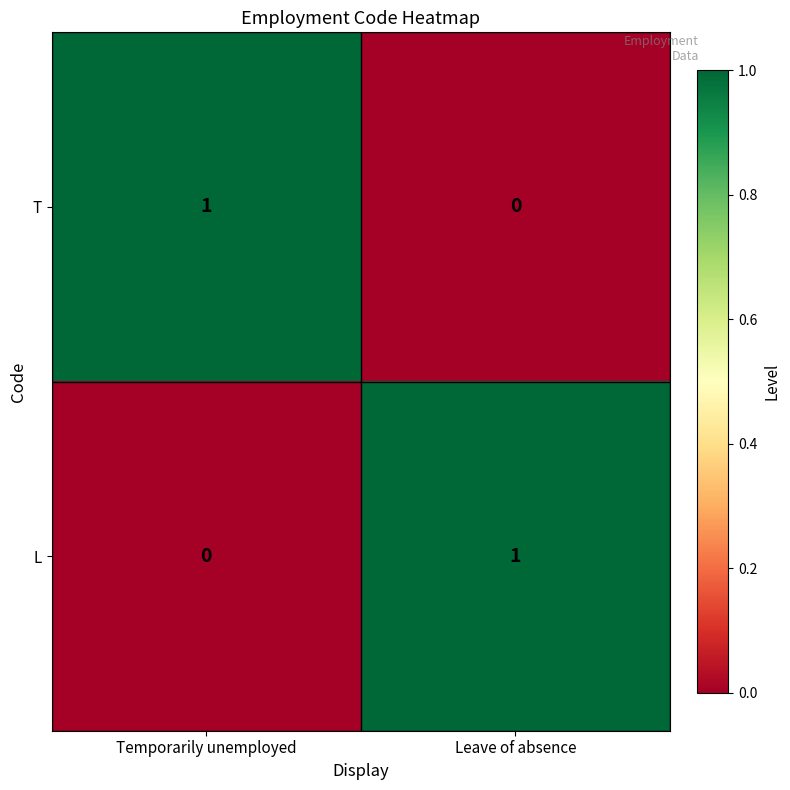

Rank the series at Temporarily unemployed from lowest to highest value.

L, T